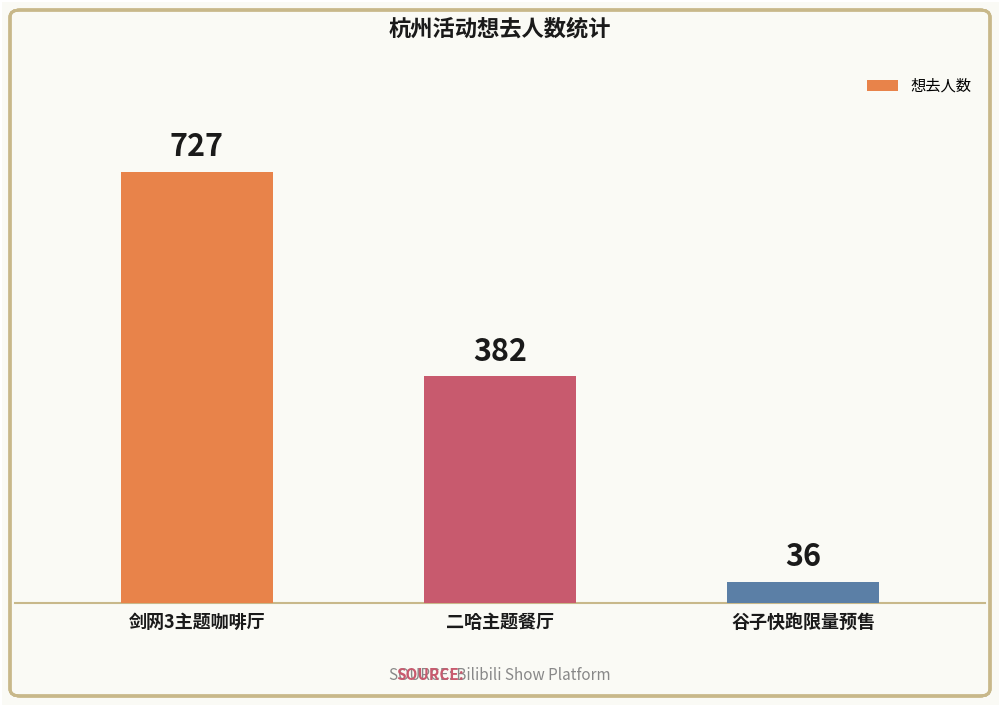

How many data points are less than 382?

1